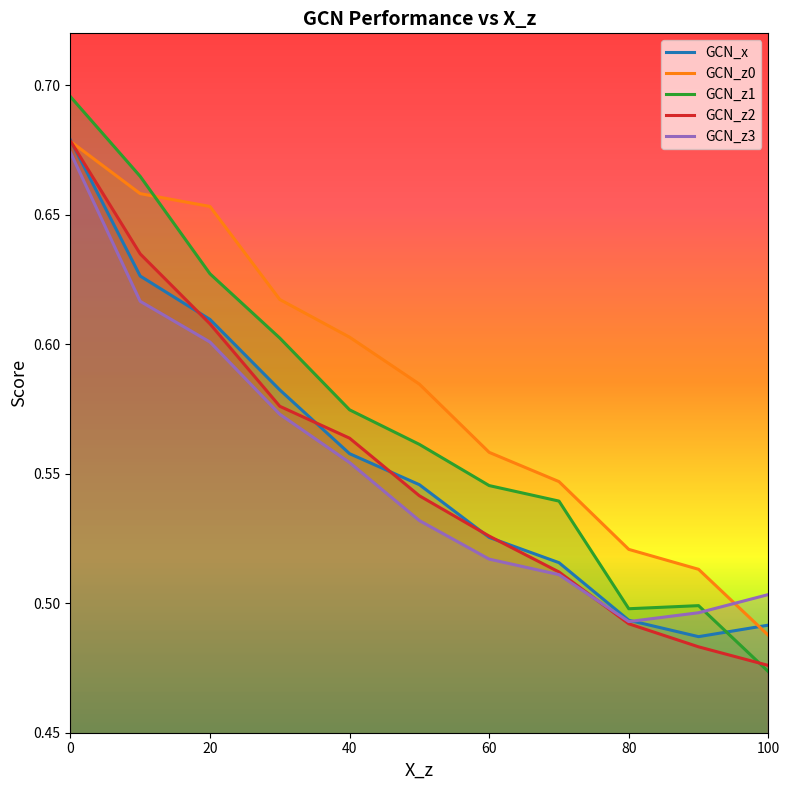

The GCN_x series shows 0.8 at 80. True or false?

False